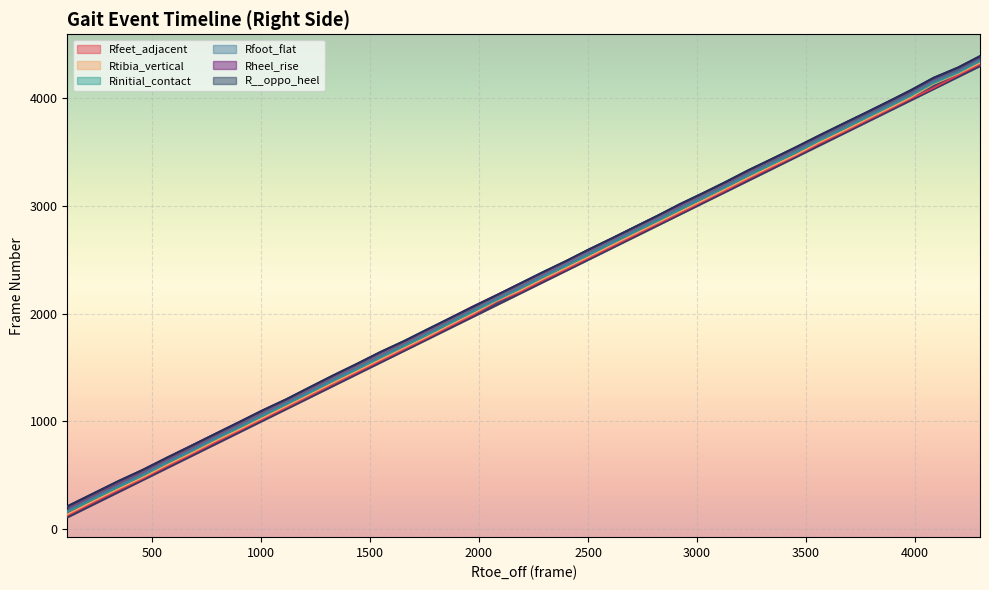

True or false: Rinitial_contact has more than 0 interior local peaks.

False